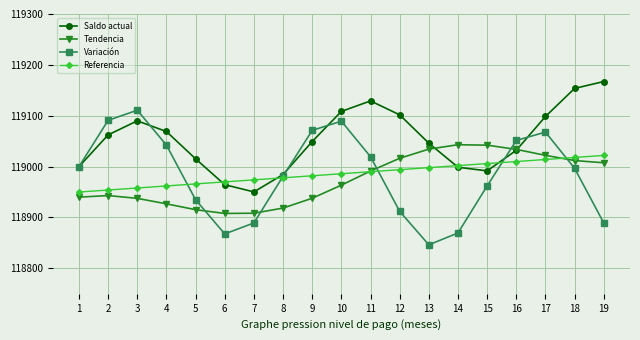

Does the chart display data point markers on the line(s)?

Yes